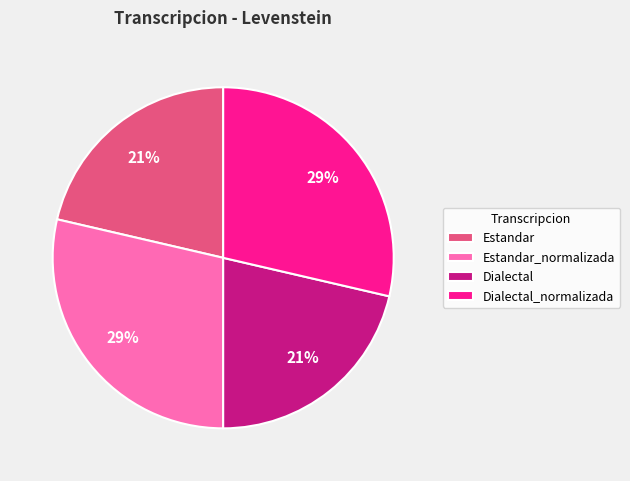

Is it true that Dialectal_normalizada is 43% of the pie?

False